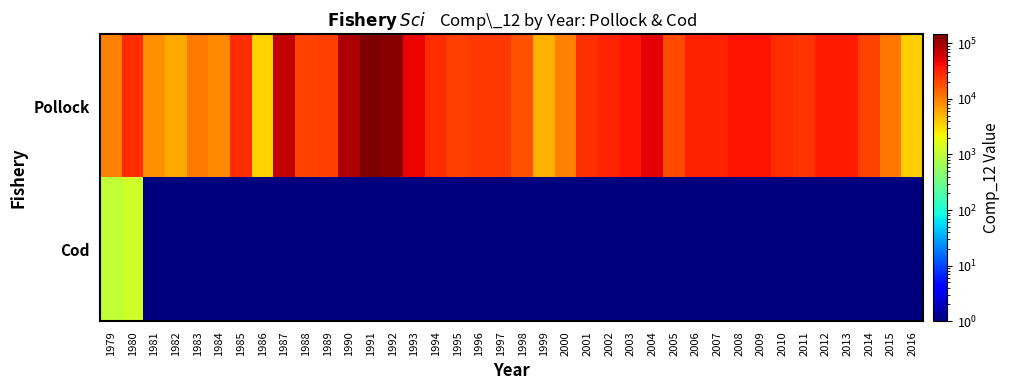

At which category is the sum across all series the highest?

1991